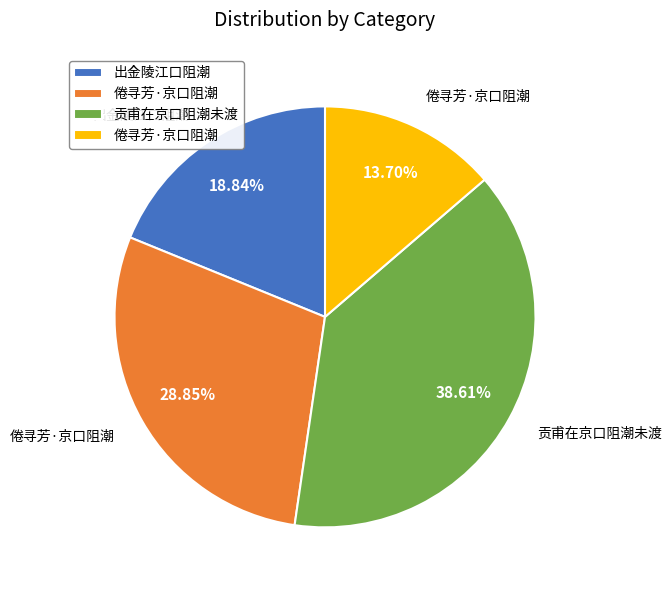

To the nearest percent, what is the difference between the largest and smallest slice percentages?

25%